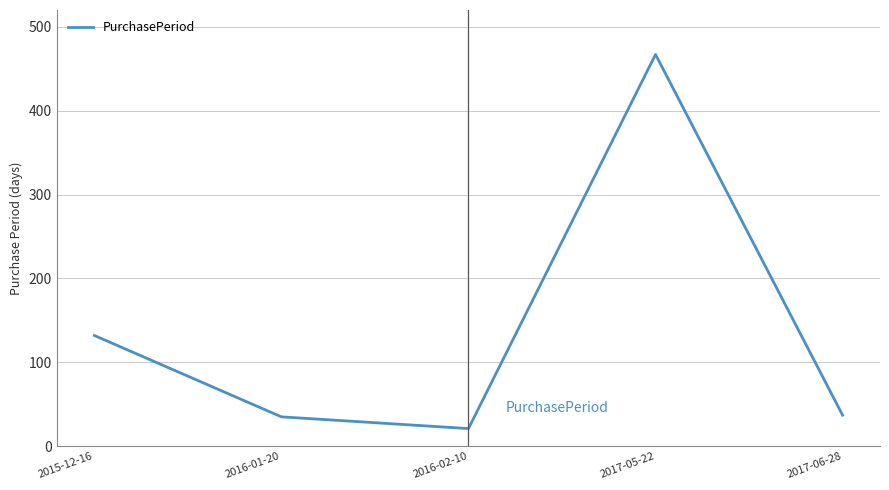

True or false: the data shows 37 at 2016-02-10.

False